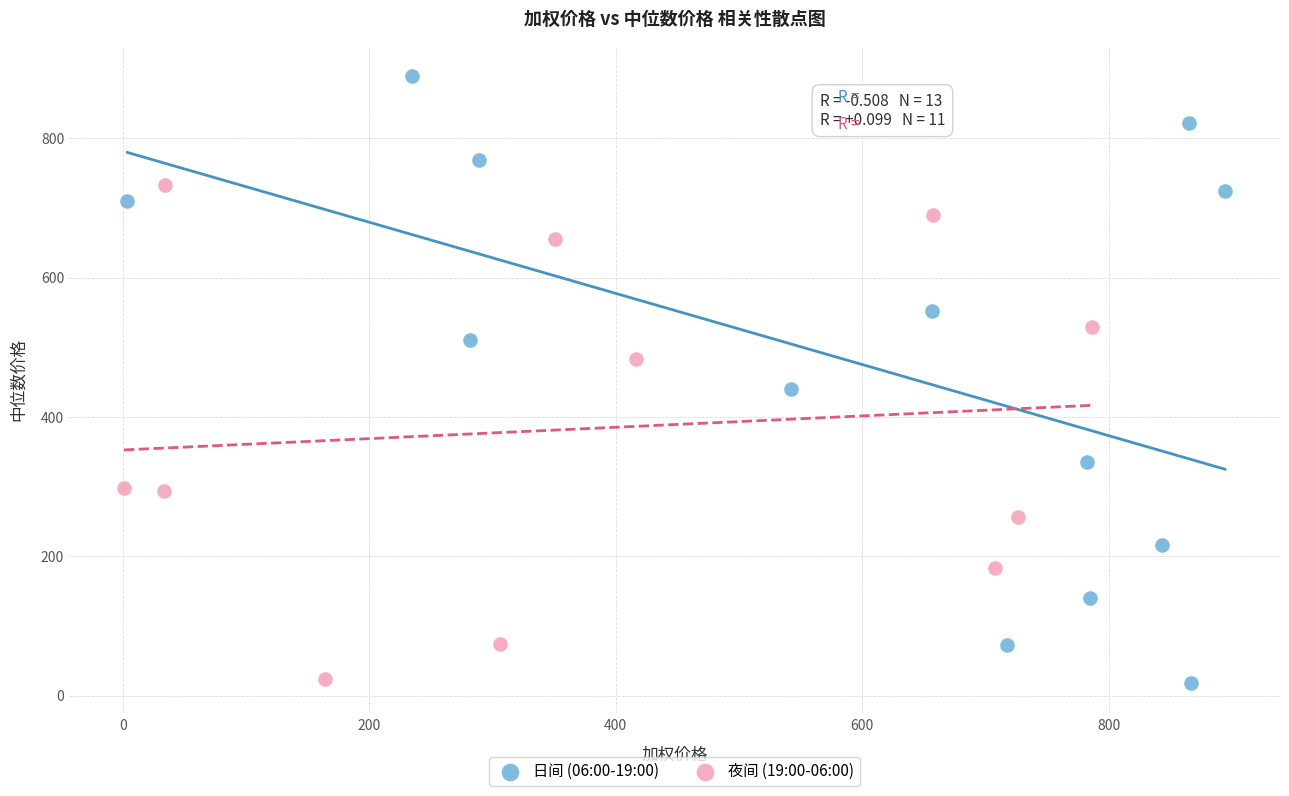

Which series contains the highest Y value?

日间 (06:00-19:00)